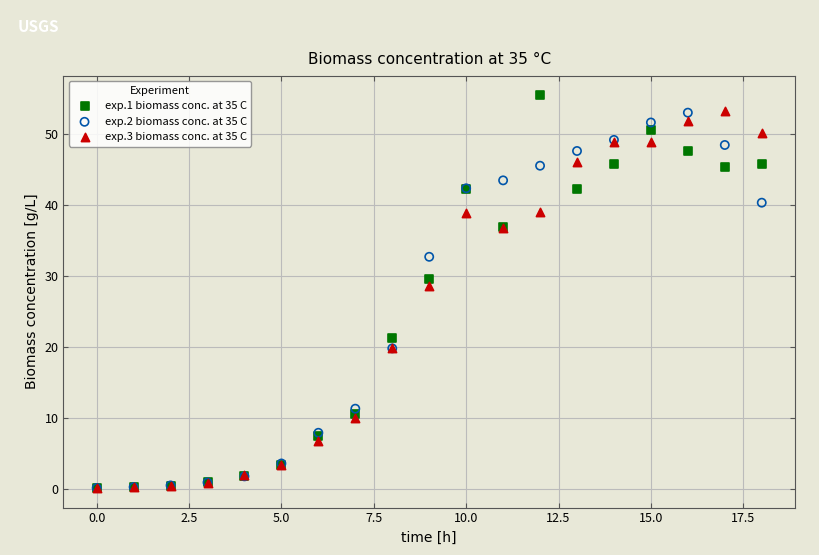

Across all series, what Y value is closest to 27?

28.5